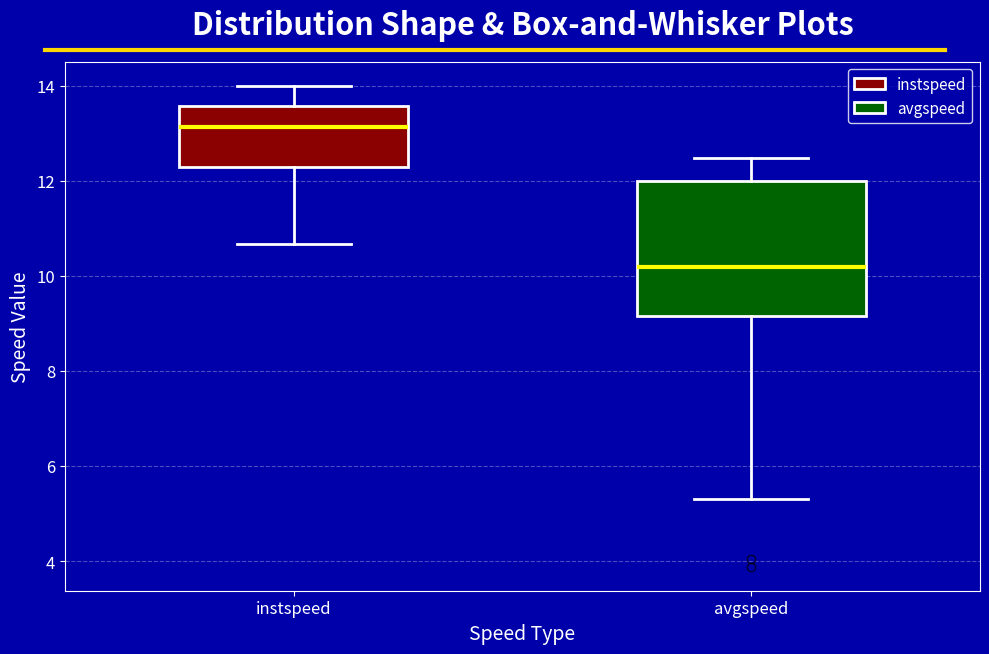

Where is the lower edge of the box for instspeed on the y-axis? The values are not printed on the chart, so give them approximately, as read against the axis.

12.2